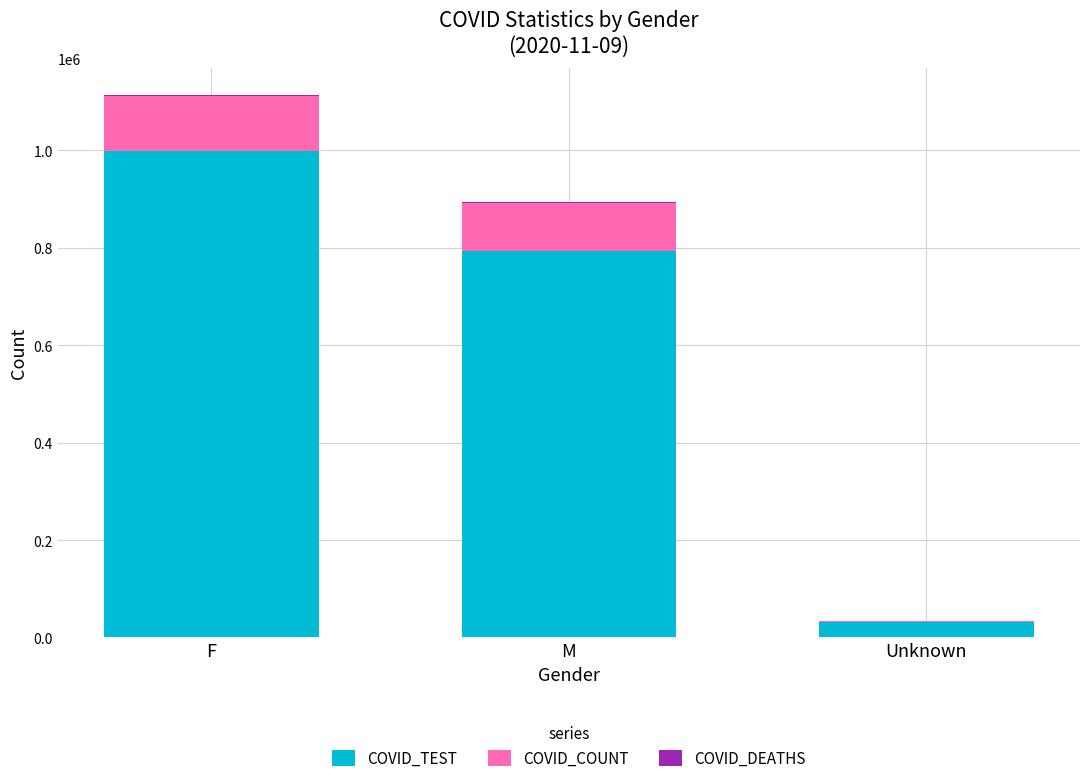

At which category is the sum across all series the highest?

F